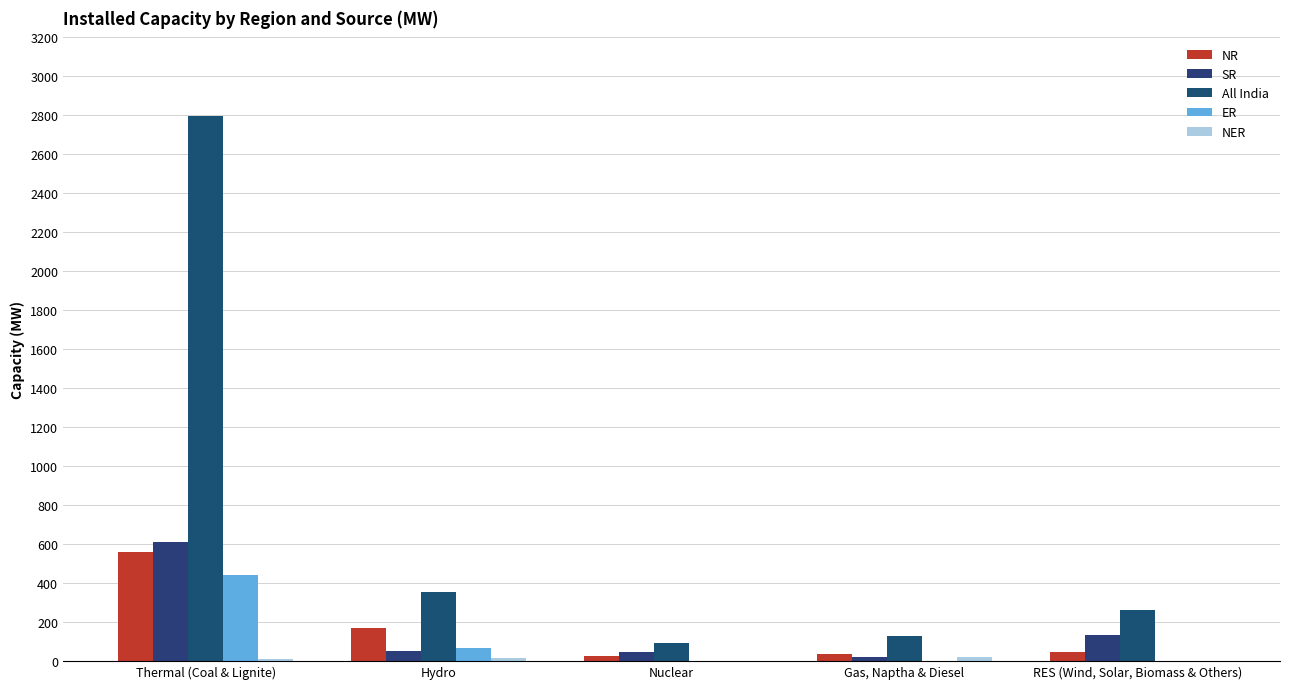

What is the sum of the NR values at Nuclear and RES (Wind, Solar, Biomass & Others)?

74